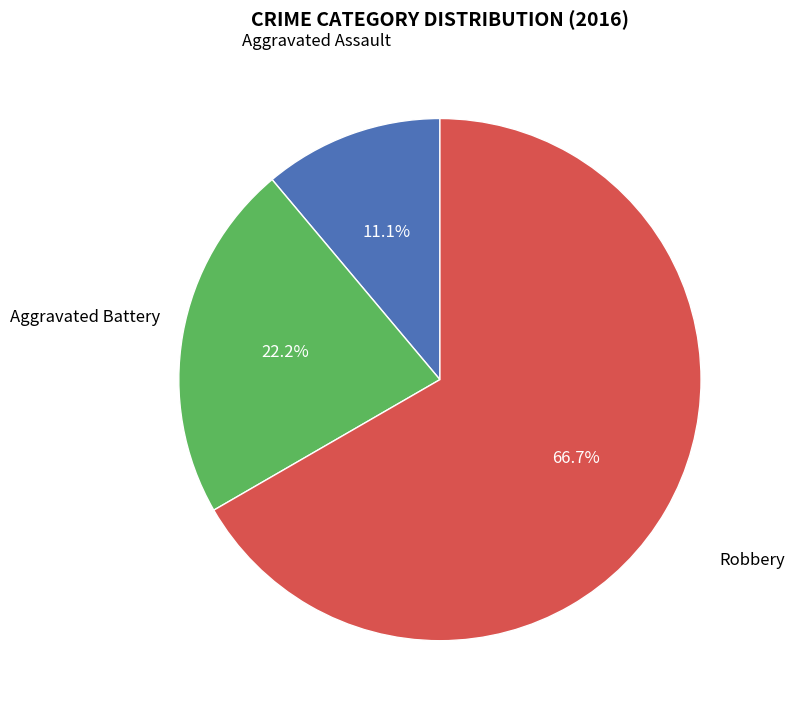

Does any single category account for the majority?

Yes